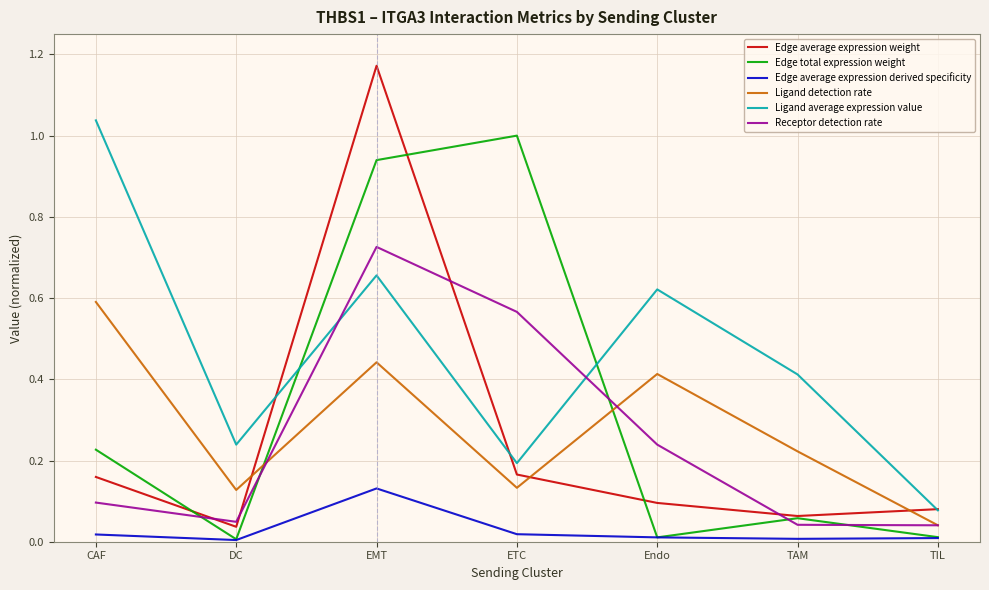

True or false: Edge average expression weight has more than 1 interior local peaks.

False